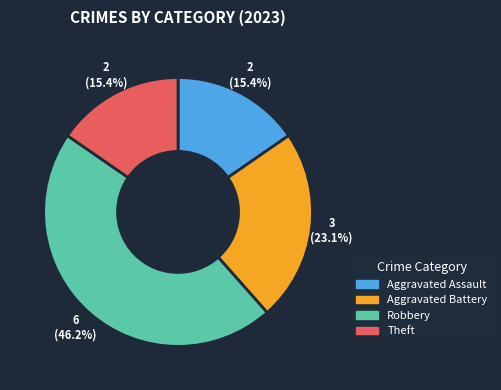

Approximately how many times larger is the value at Theft compared to Robbery?

0.3